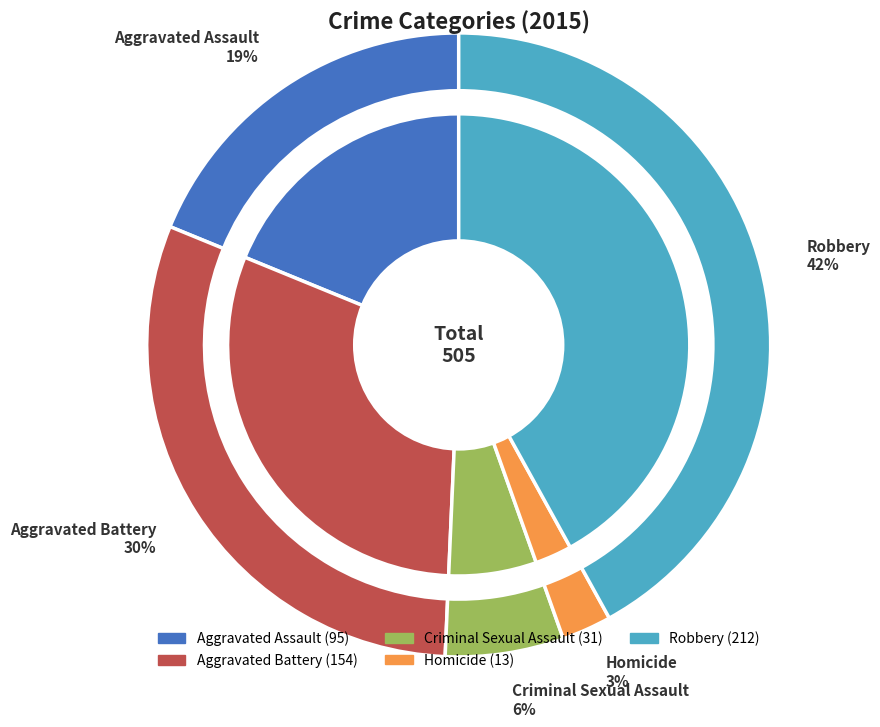

To the nearest percent, what is the average slice percentage?

20%